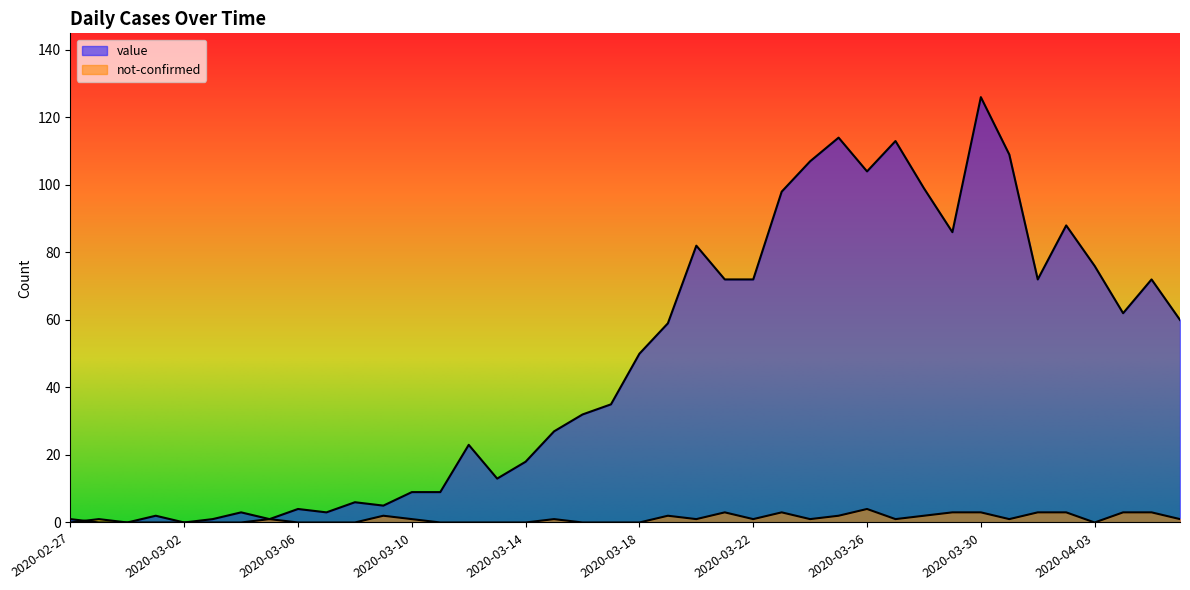

The value of value at 2020-03-27 is 113. True or false?

True